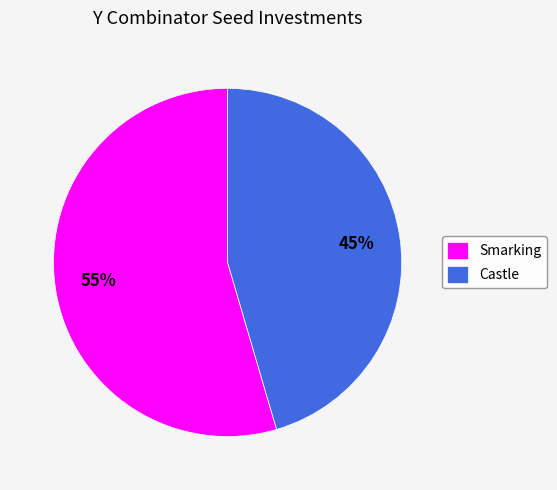

What is the ratio of the value at Smarking to the value at Castle?

1.2